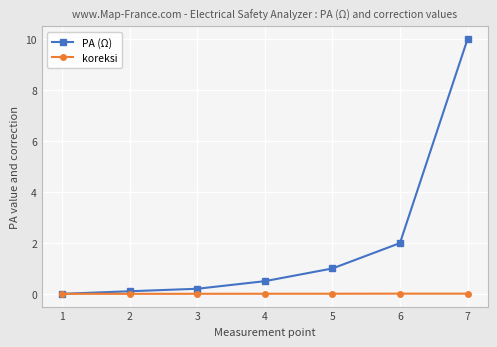

Count the number of data series in this chart.

2